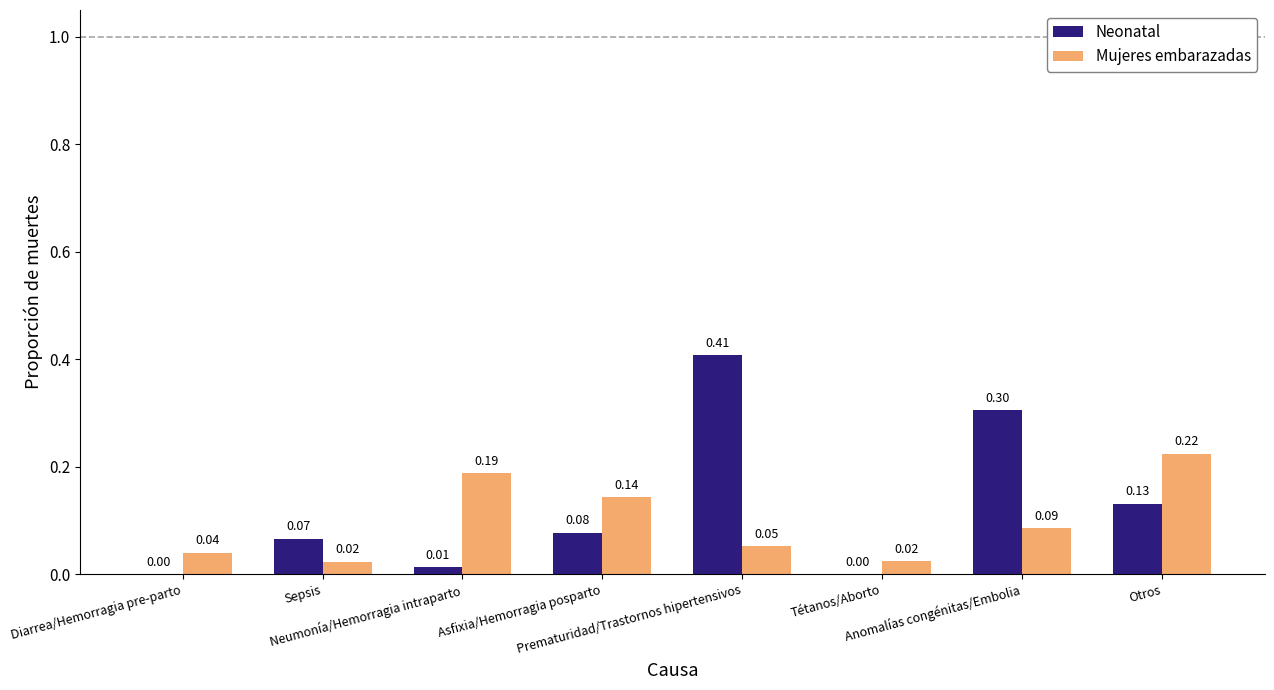

Which series has the largest total across all categories?

Neonatal